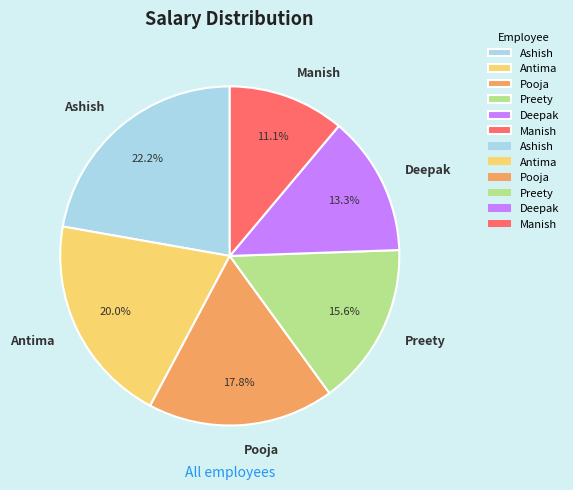

To the nearest percent, what percentage of the pie is Deepak?

13%